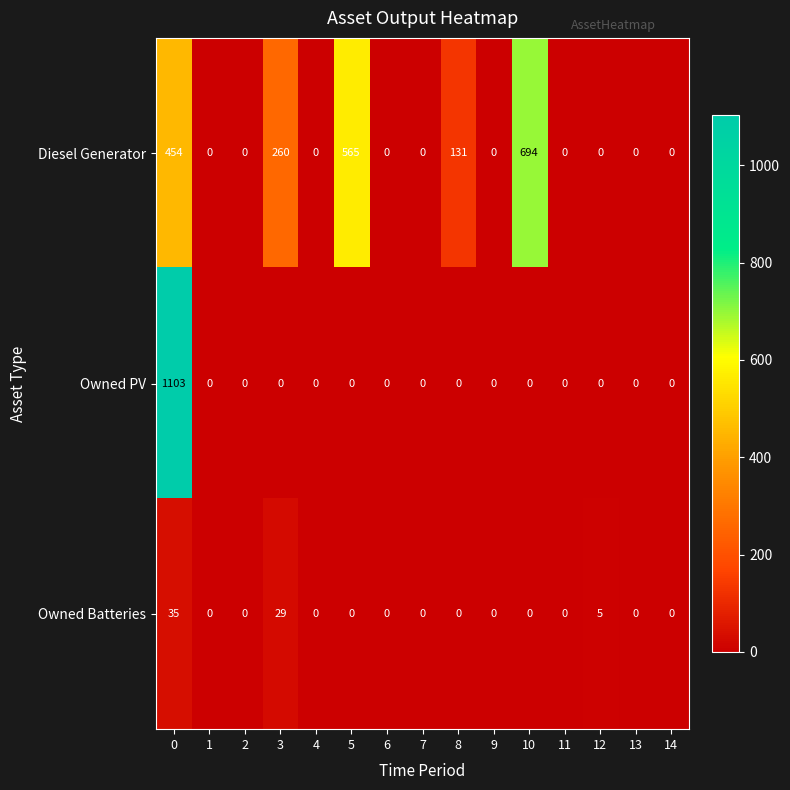

The value of Owned Batteries at 7 is 0. True or false?

True